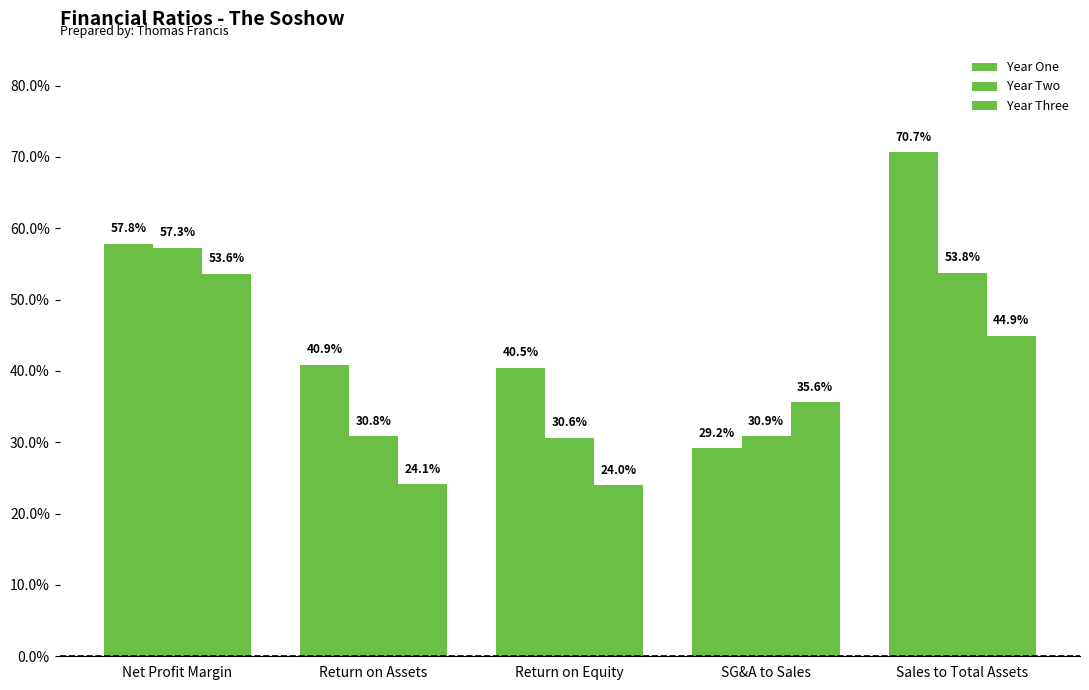

At which label does Year Three reach its peak?

Net Profit Margin